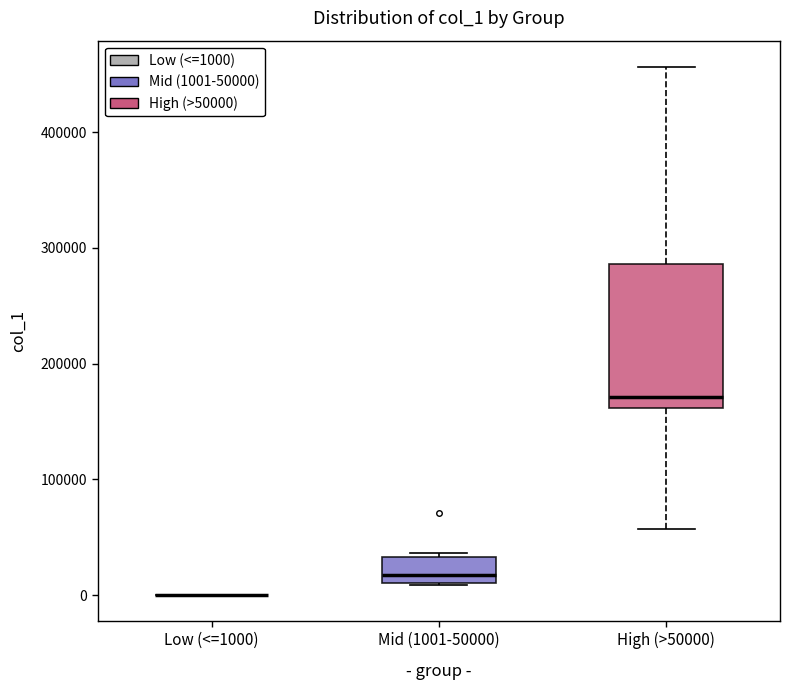

Which box is the tallest, from its lower edge to its upper edge?

High (>50000)